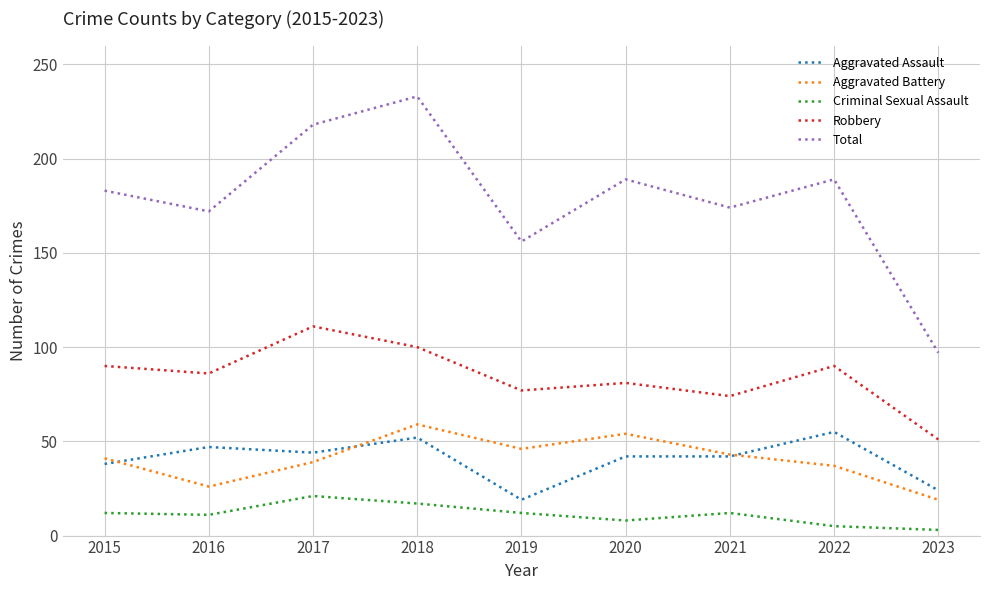

Which series has the largest range (max minus min)?

Total